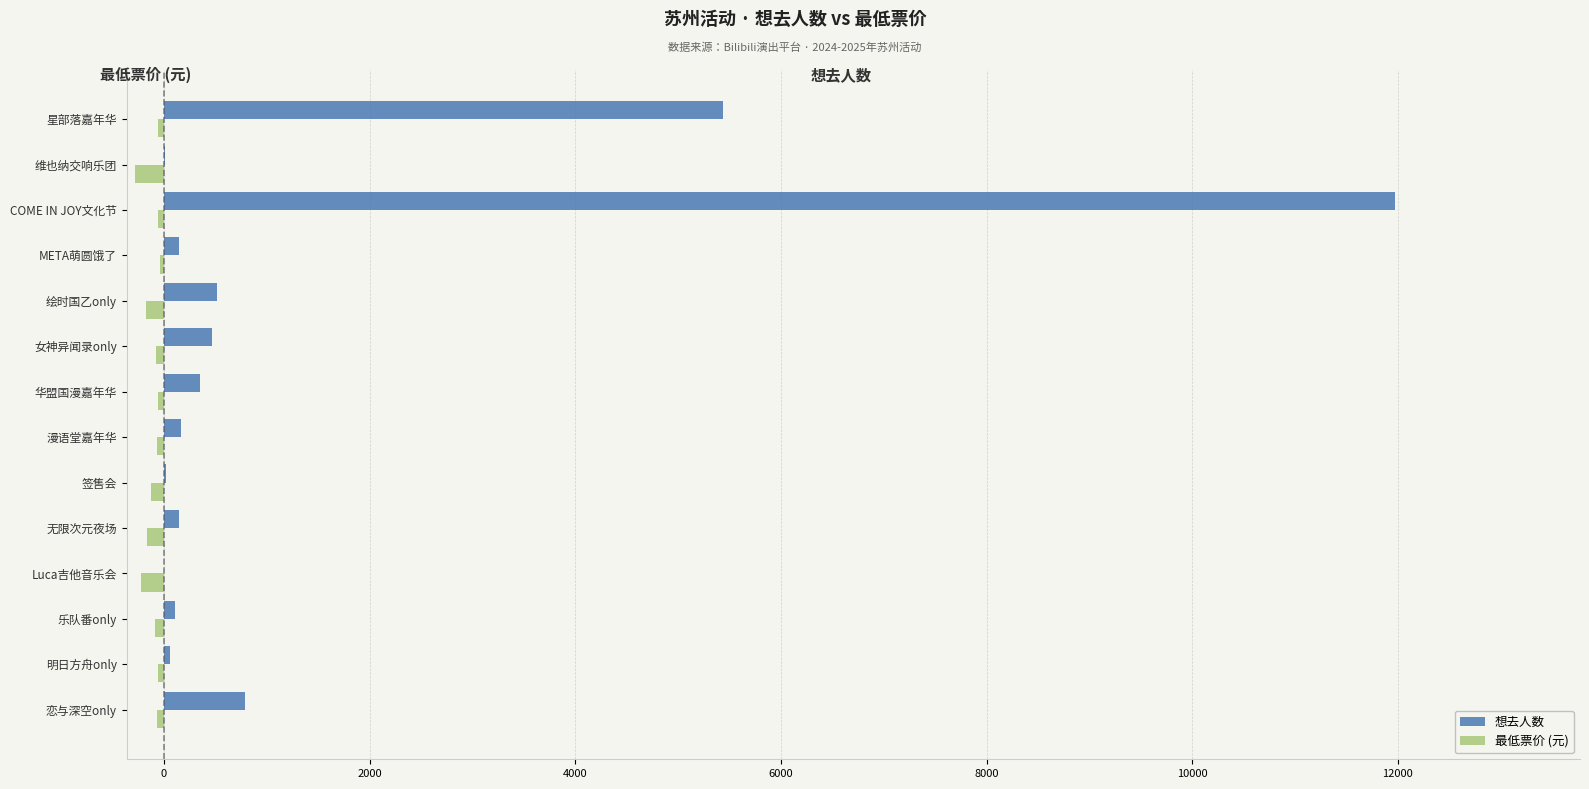

Is the value of 想去人数 at 恋与深空only greater than the value of 最低票价 (元) at 华盟国漫嘉年华?

Yes